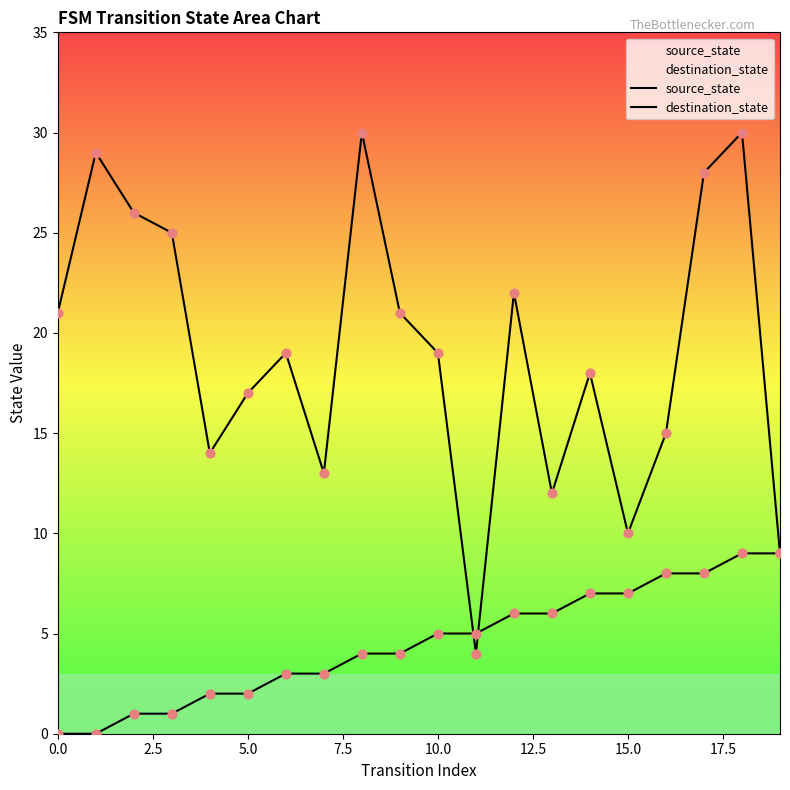

Which series reaches the maximum Y coordinate?

destination_state